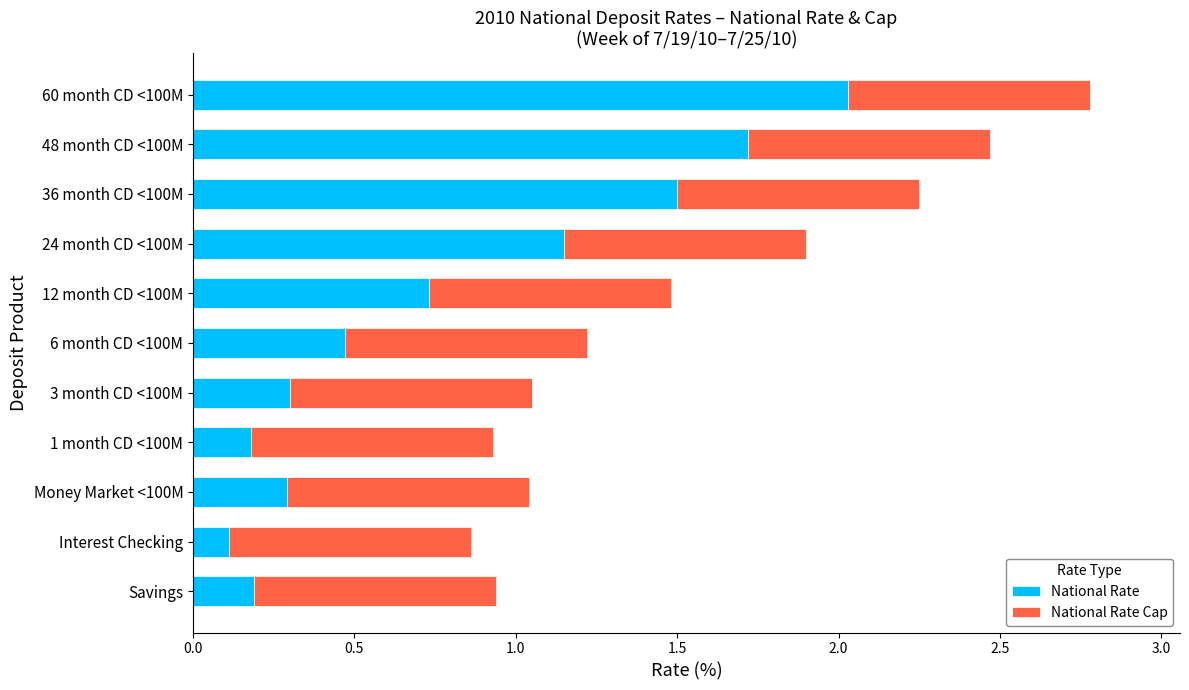

What is the difference between the National Rate values at 6 month CD <100M and Savings?

0.3